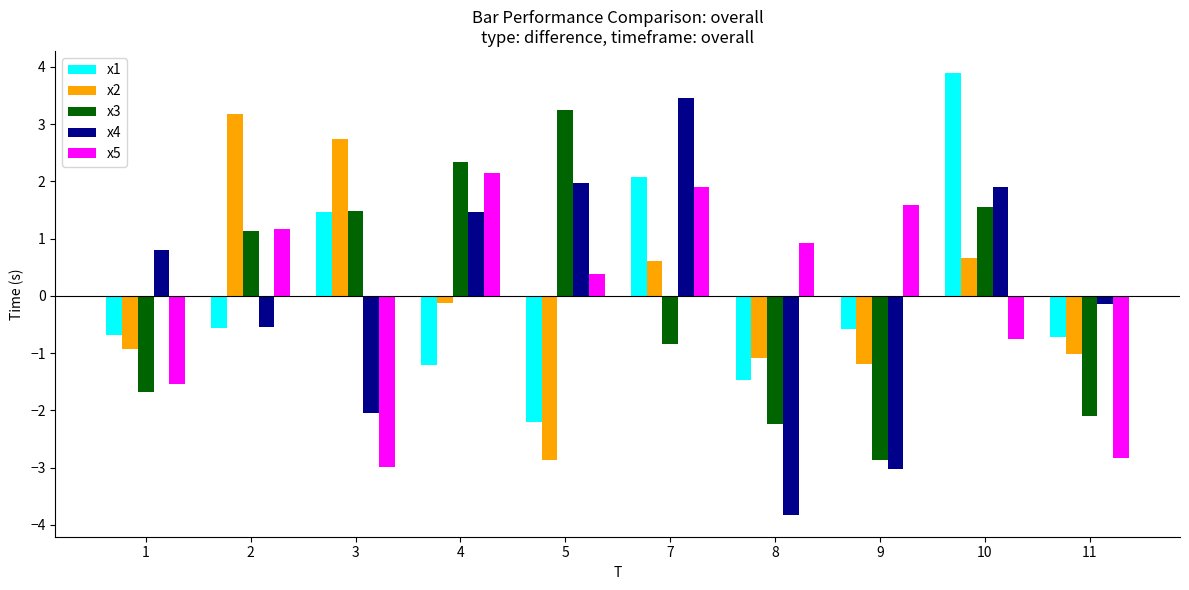

Is the value of x2 at 5 greater than the value of x5 at 9?

No